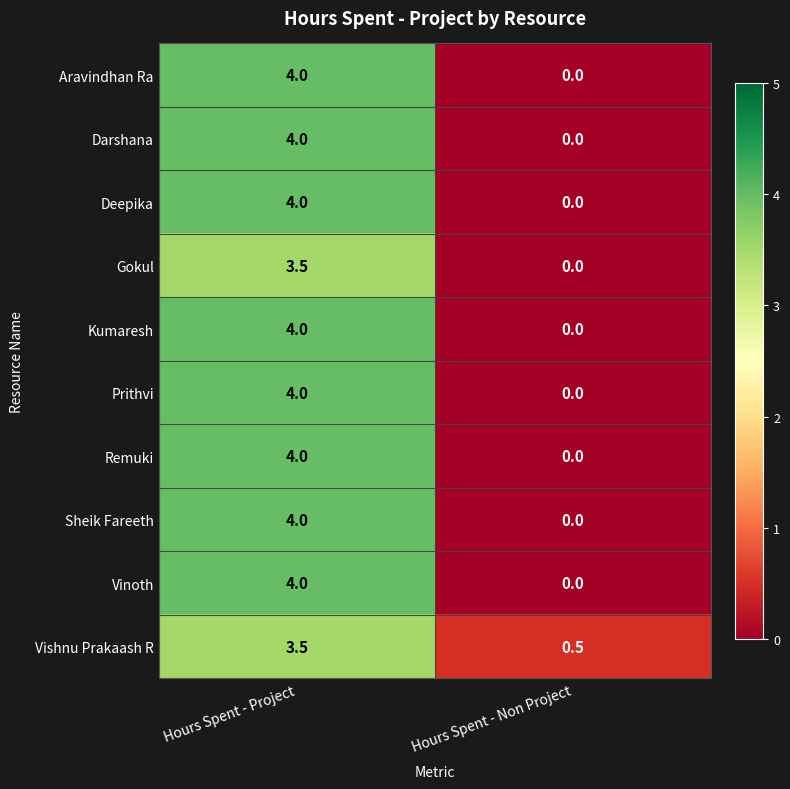

What is the difference between the maximum and minimum values in the Vishnu Prakaash R series?

3.0